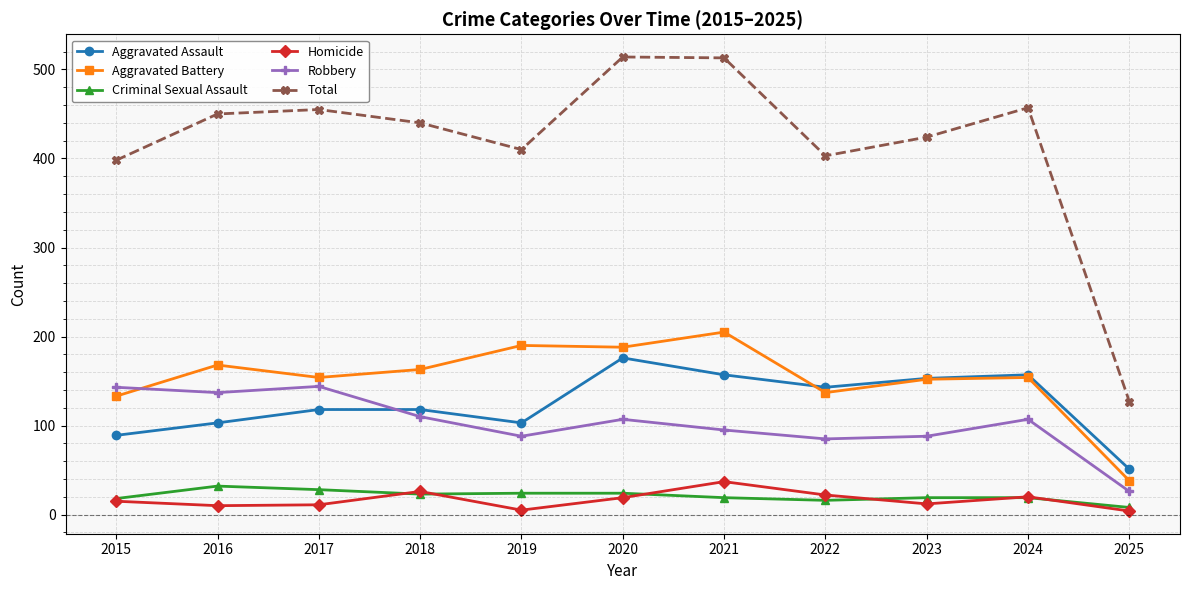

How many data points does each series have?

11